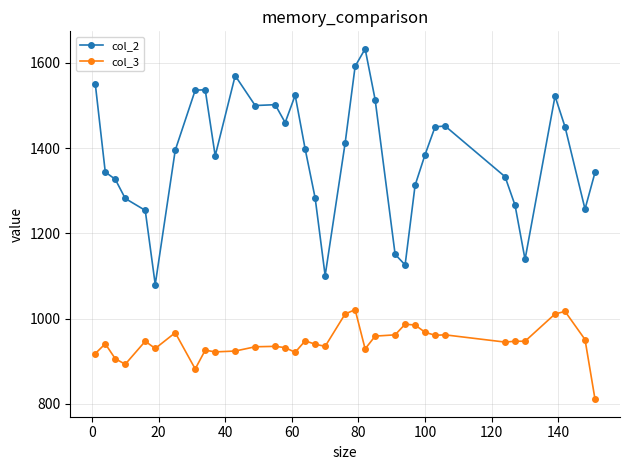

Does the chart have visible grid lines?

Yes